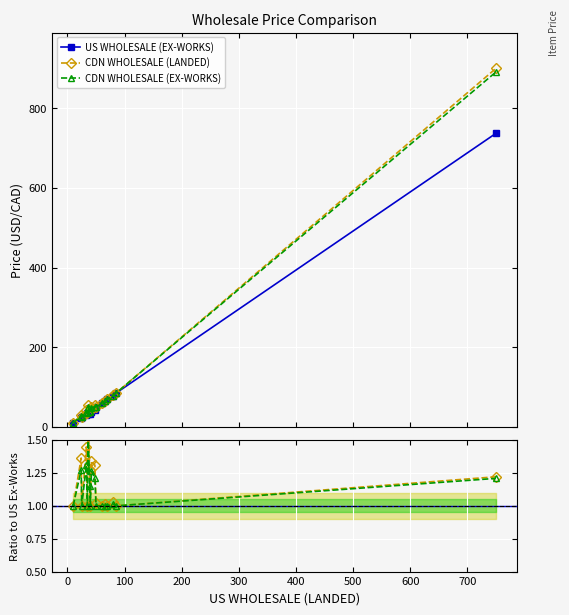

True or false: CDN WHOLESALE (EX-WORKS) has a value of 0.3 at 15.

False